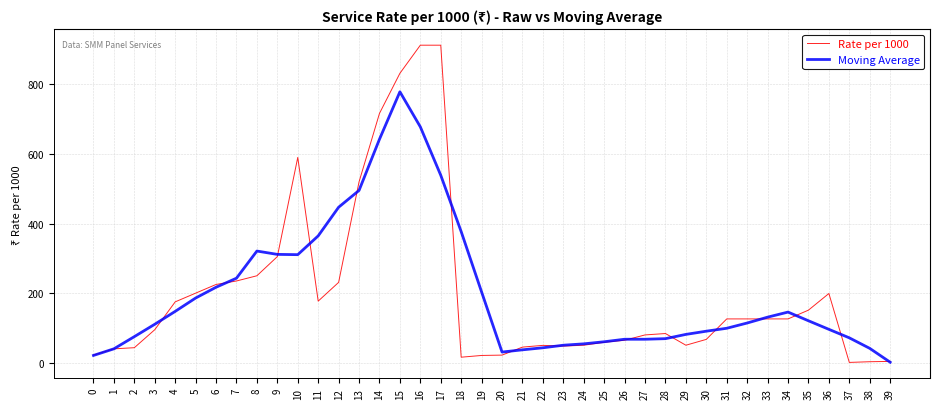

What is the total value across all series at 37?

72.6